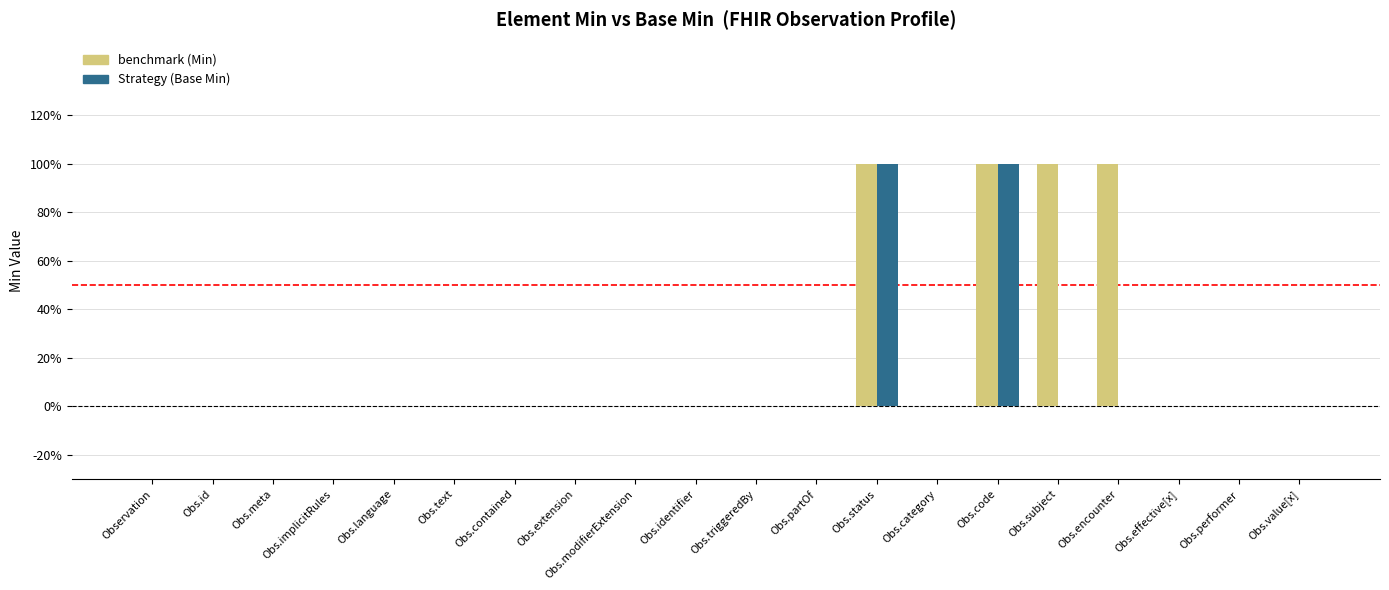

Reading right to left, list all the values displayed in this chart.

benchmark: 0	0	0	1	1	1	0	1	0	0	0	0	0	0	0	0	0	0	0	0
Strategy: 0	0	0	0	0	1	0	1	0	0	0	0	0	0	0	0	0	0	0	0